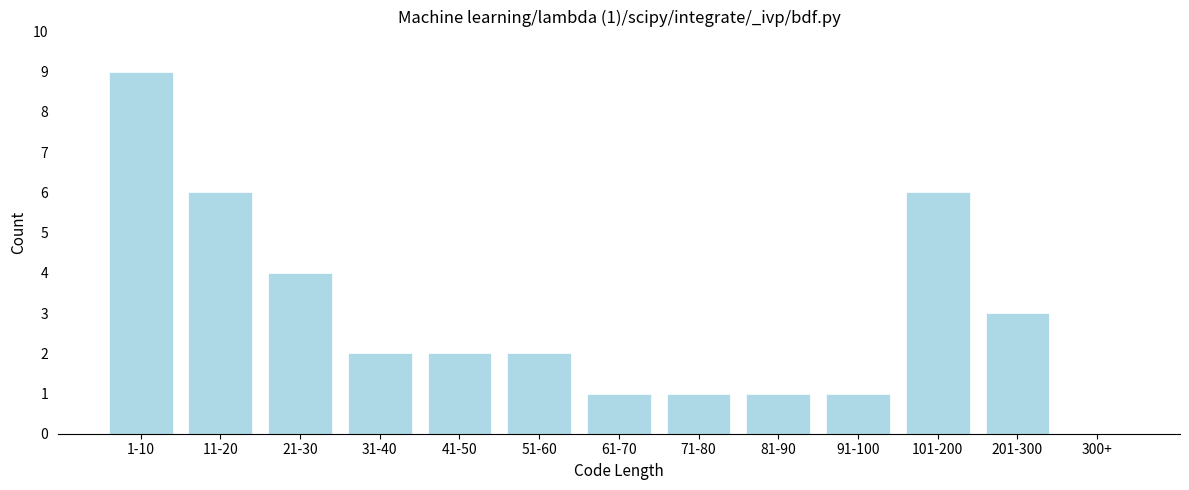

Reading left to right, what are all the values shown in this chart?

1-10=9	11-20=6	21-30=4	31-40=2	41-50=2	51-60=2	61-70=1	71-80=1	81-90=1	91-100=1	101-200=6	201-300=3	300+=0